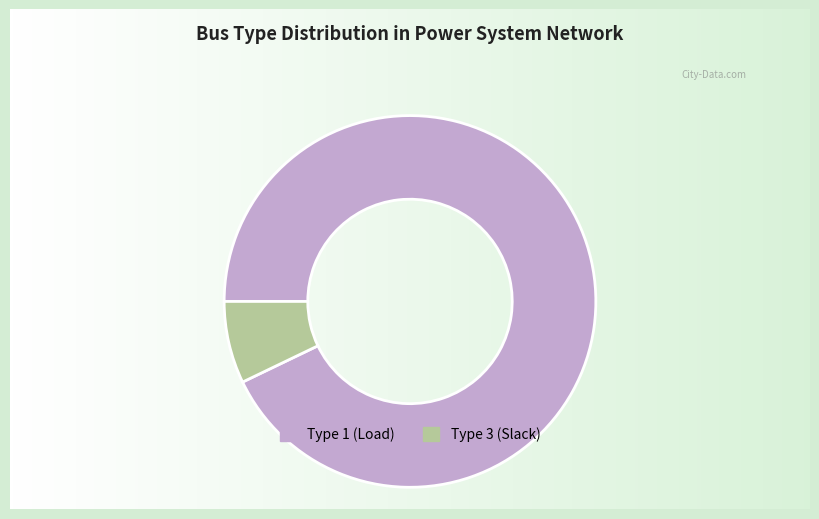

Rank the categories by value from lowest to highest.

Type 3 (Slack), Type 1 (Load)